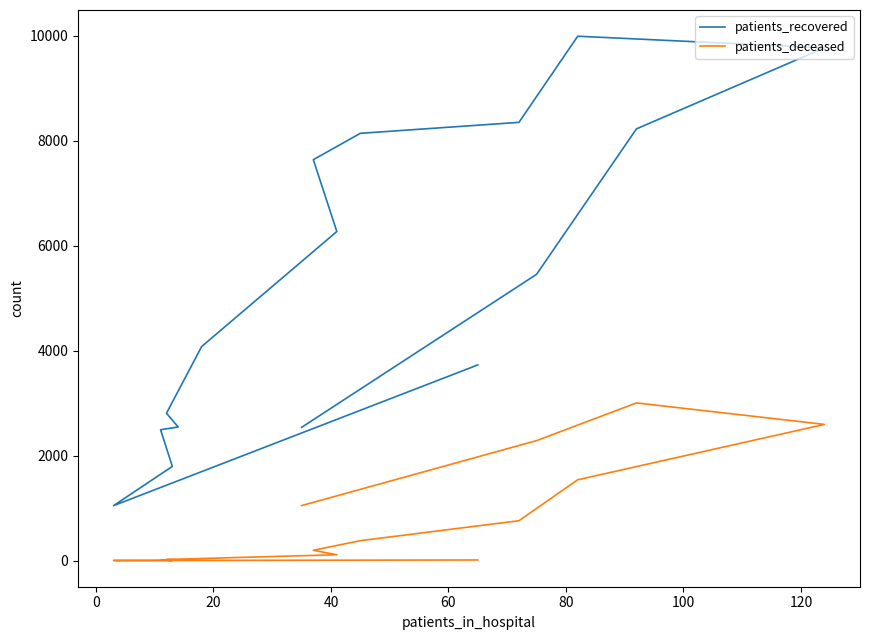

List the series in order of their overall mean, highest first.

patients_recovered, patients_deceased